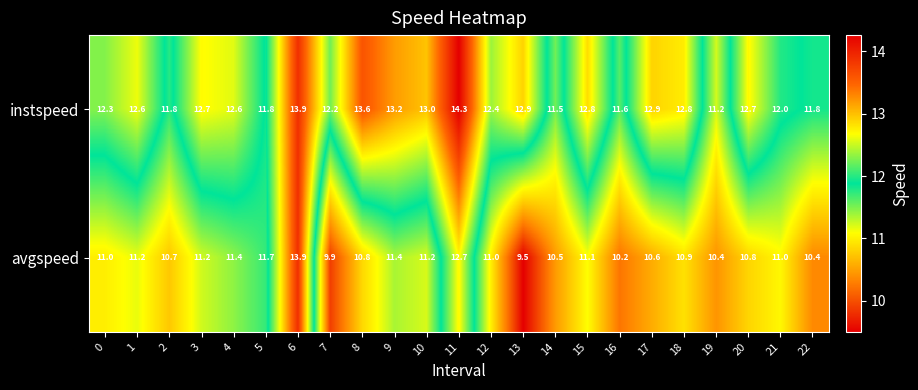

Which series has the largest total across all categories?

instspeed